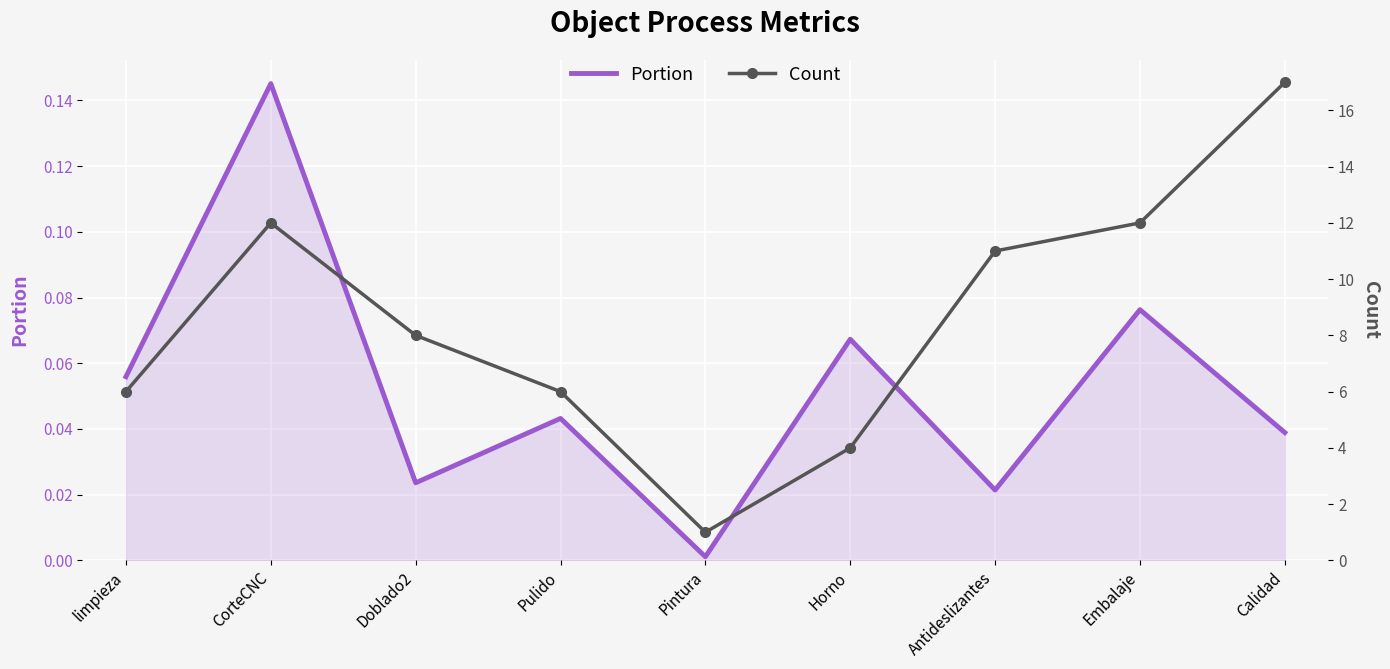

What is the maximum value for Count?

17.0